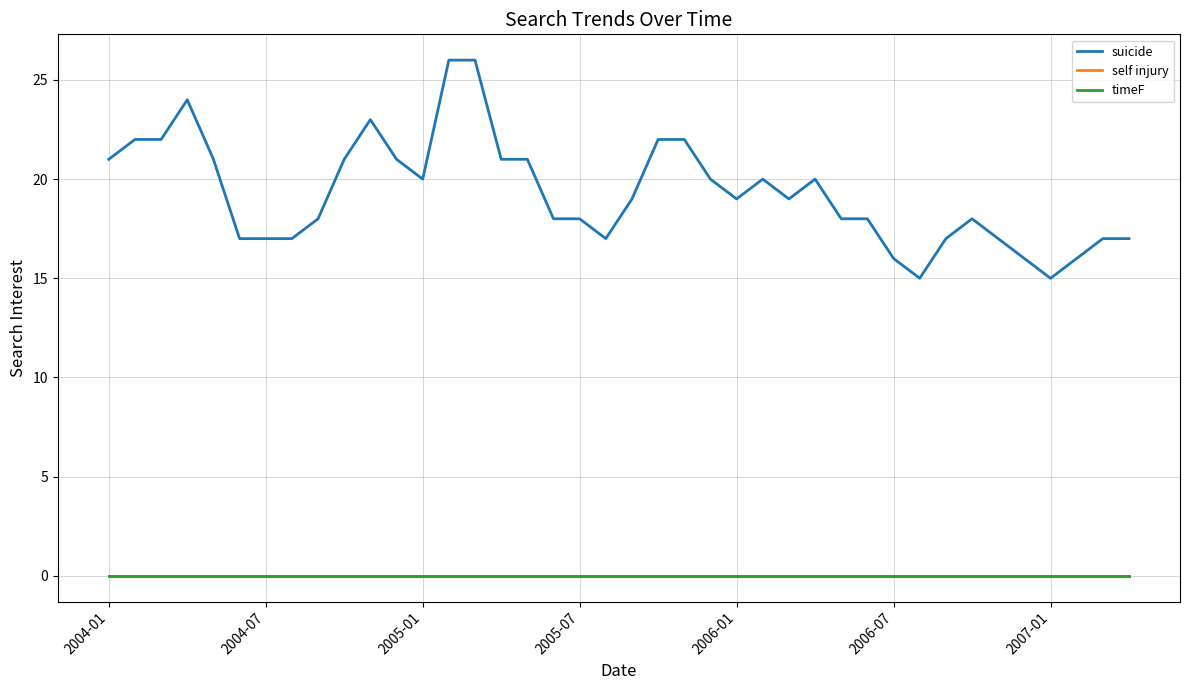

Does the chart display data point markers on the line(s)?

No